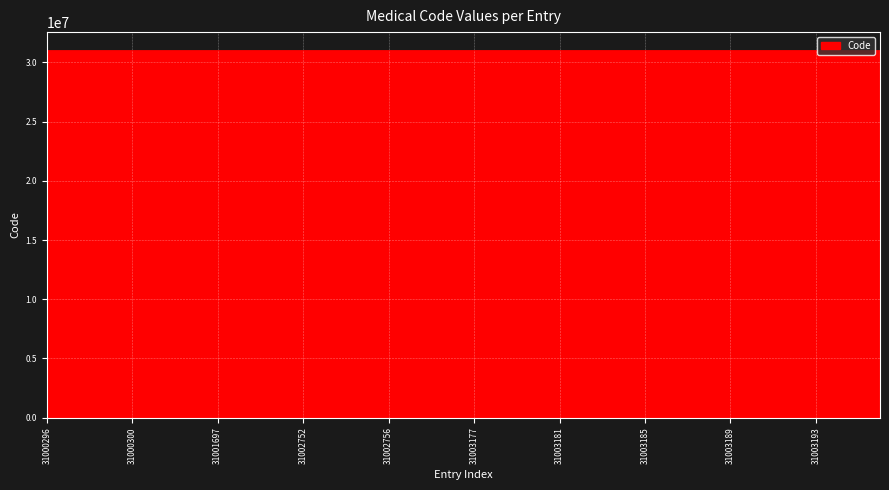

What is the minimum value shown in the chart?

31000296